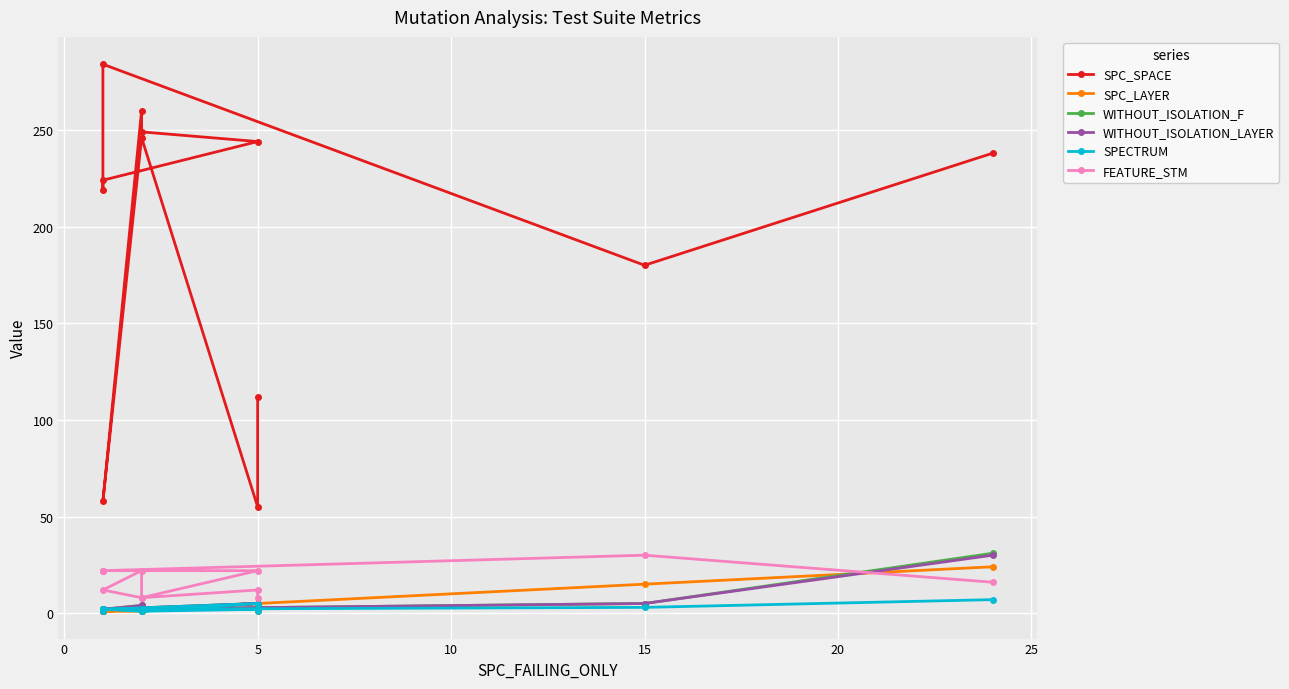

How many data points in SPECTRUM are above 2?

3